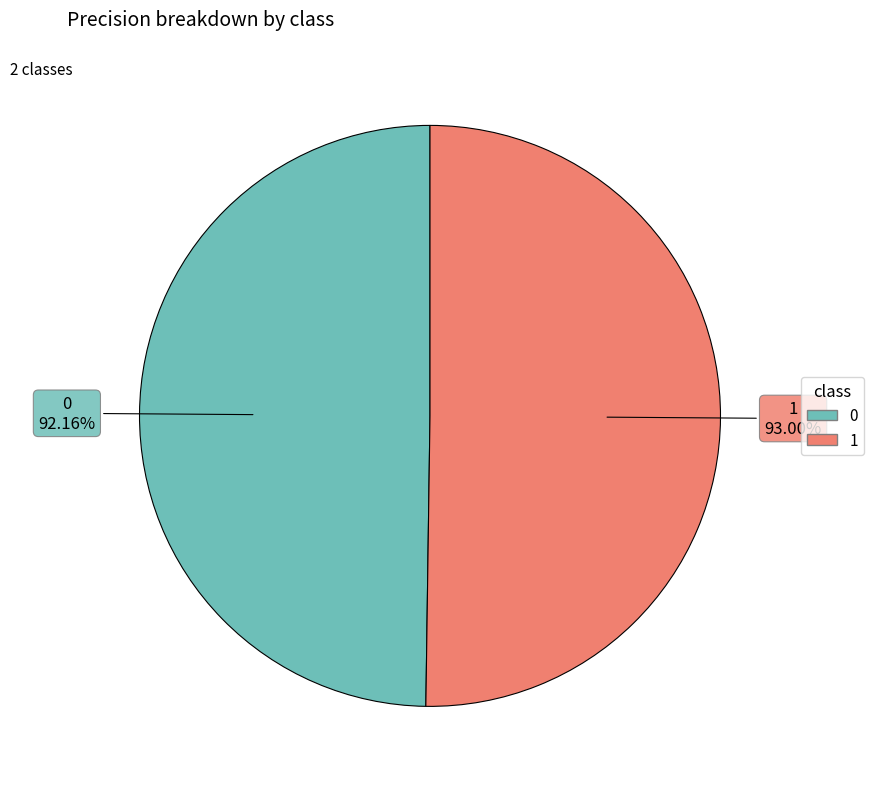

Rank the categories by value from lowest to highest.

0, 1